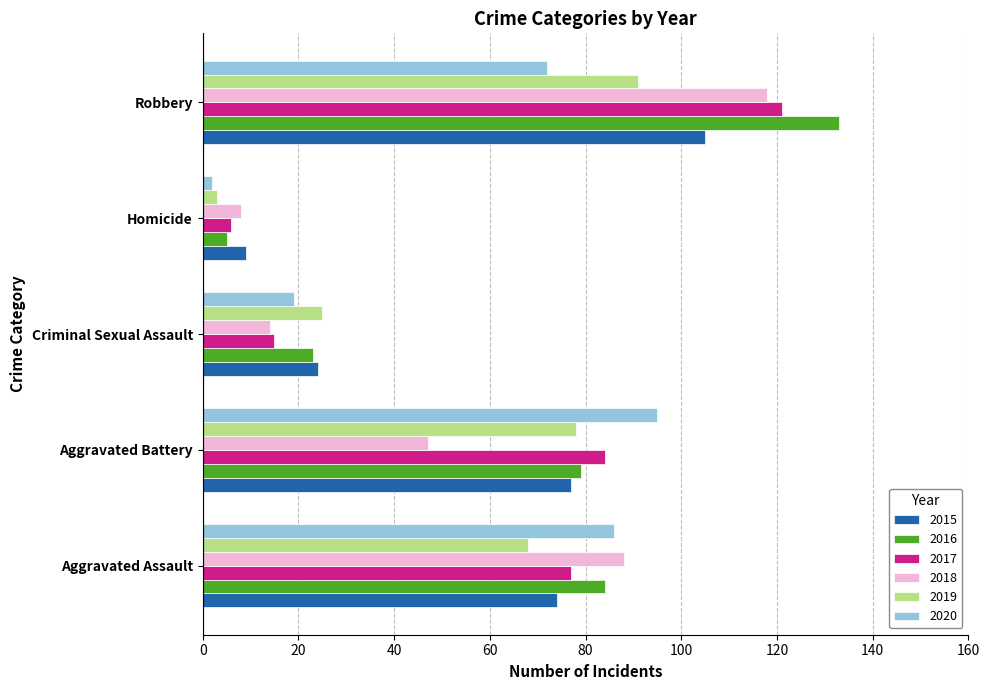

What is the sum of all 2018 values?

275